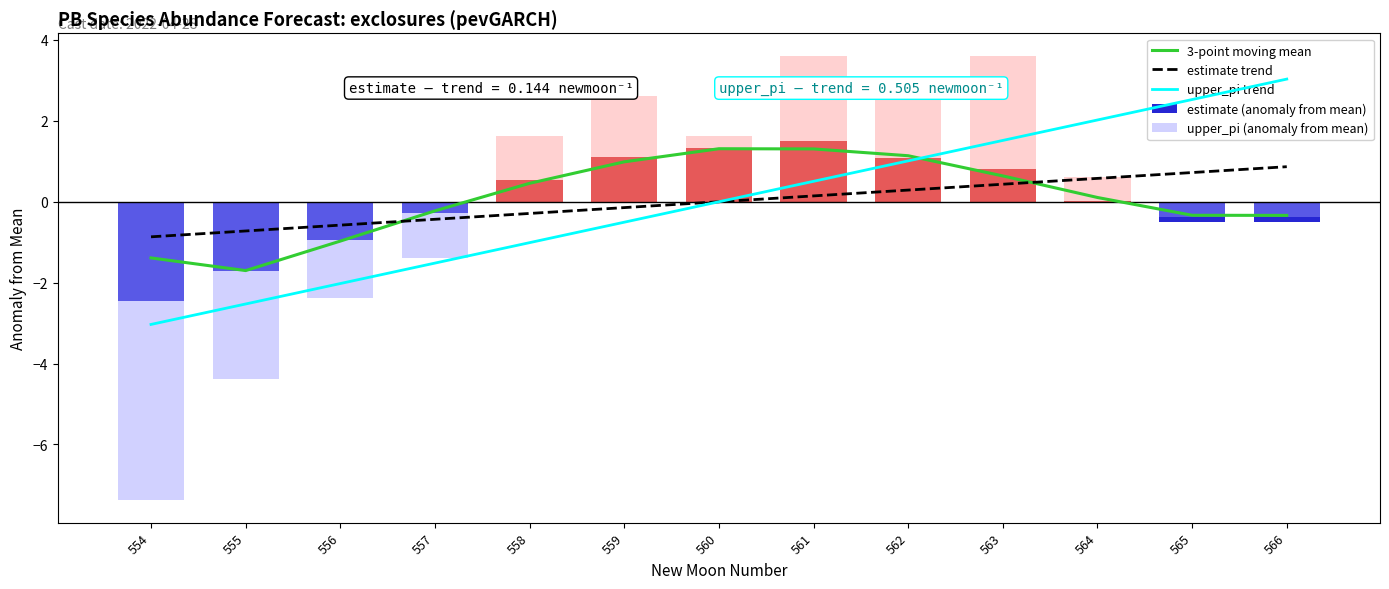

Reading right to left, transcribe all the data shown in this chart.

3-point moving mean: 566=-0.3	565=-0.3	564=0.1	563=0.6	562=1.1	561=1.3	560=1.3	559=1.0	558=0.5	557=-0.2	556=-1.0	555=-1.7	554=-1.4
estimate trend: 566=0.9	565=0.7	564=0.6	563=0.4	562=0.3	561=0.1	560=-0.0	559=-0.1	558=-0.3	557=-0.4	556=-0.6	555=-0.7	554=-0.9
upper_pi trend: 566=3.0	565=2.5	564=2.0	563=1.5	562=1.0	561=0.5	560=0.0	559=-0.5	558=-1.0	557=-1.5	556=-2.0	555=-2.5	554=-3.0
estimate (anomaly from mean): 566=-0.5	565=-0.5	564=0.0	563=0.8	562=1.1	561=1.5	560=1.3	559=1.1	558=0.5	557=-0.3	556=-0.9	555=-1.7	554=-2.5
upper_pi (anomaly from mean): 566=-0.4	565=-0.4	564=0.6	563=3.6	562=2.6	561=3.6	560=1.6	559=2.6	558=1.6	557=-1.4	556=-2.4	555=-4.4	554=-7.4